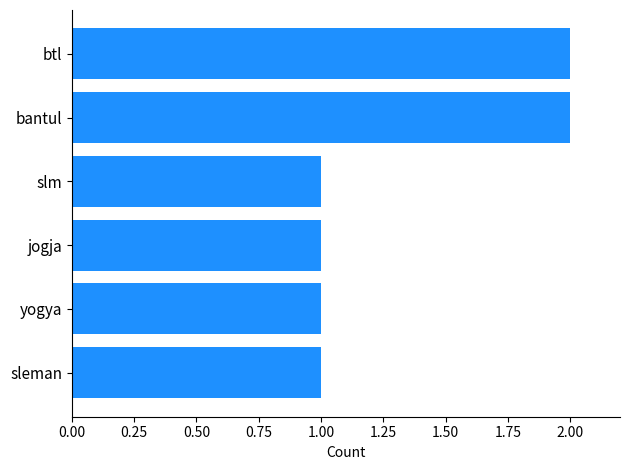

Which has a higher value, sleman or btl?

btl